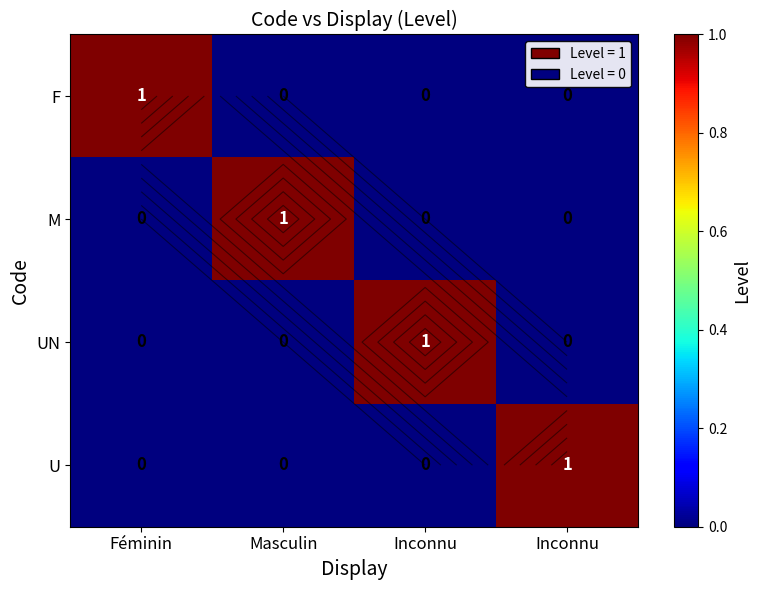

Count the number of categories in the chart.

4